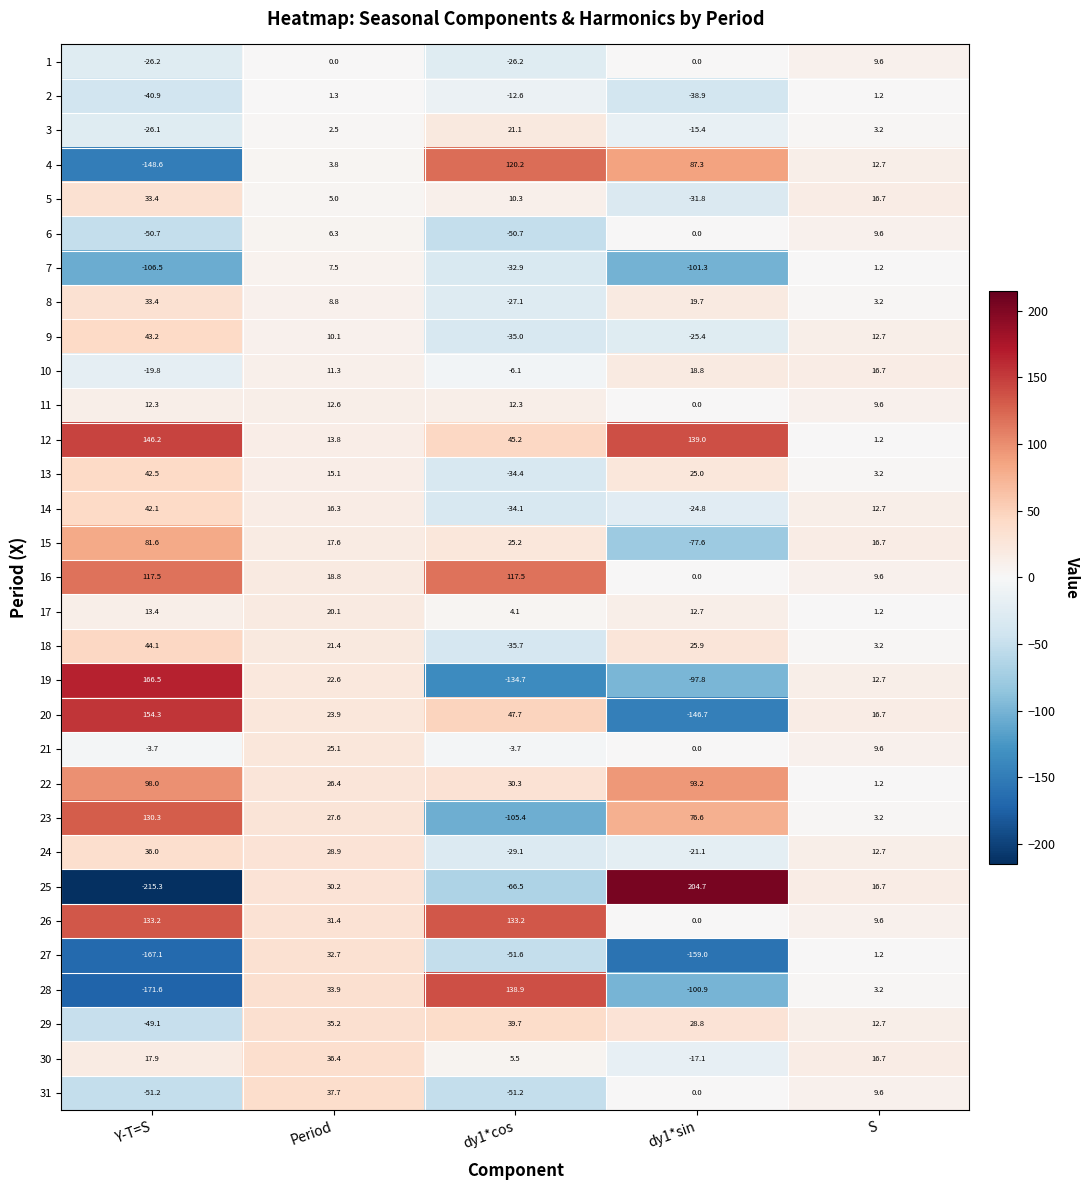

Where is 16 nearest to the value 58?

Period